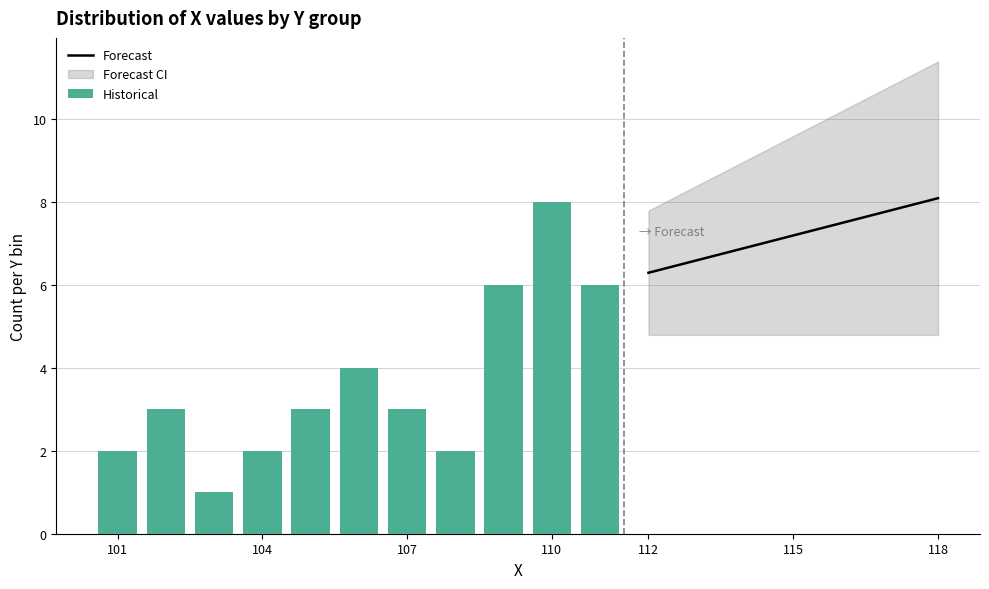

What is the lowest value of the Forecast series?

6.3